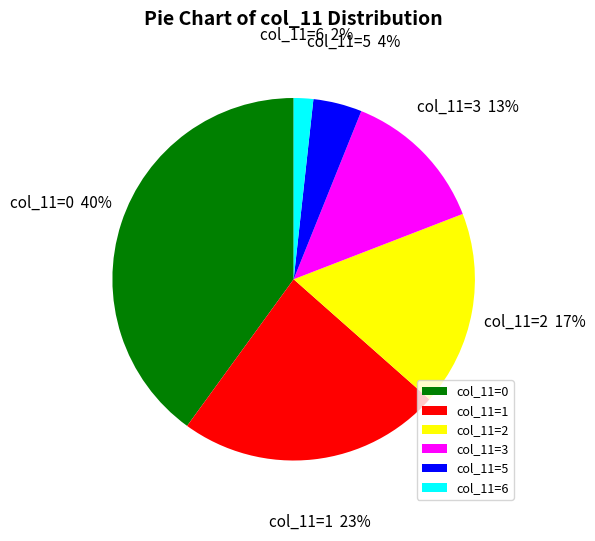

The col_11=0 slice represents 34% of the pie. True or false?

False